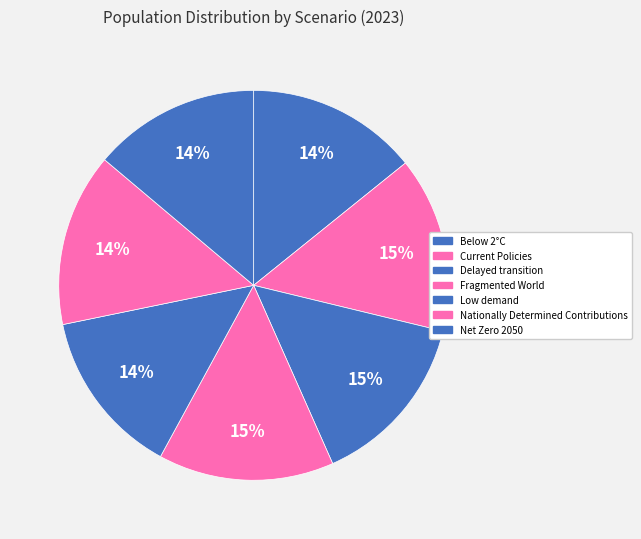

To the nearest percent, what is the average slice percentage?

14%